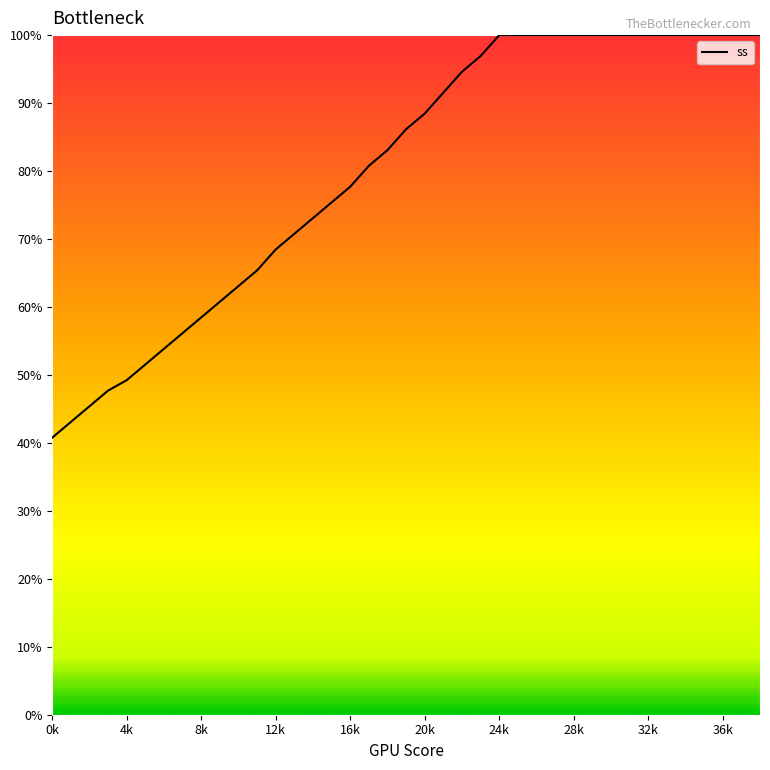

What is the minimum value shown in the chart?

40.8